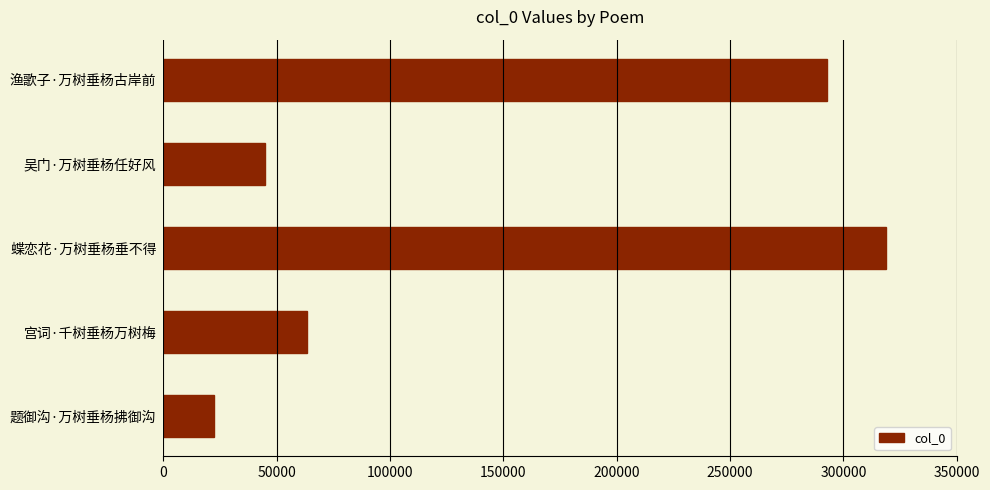

What value does the data have at 宫词·千树垂杨万树梅?

63159